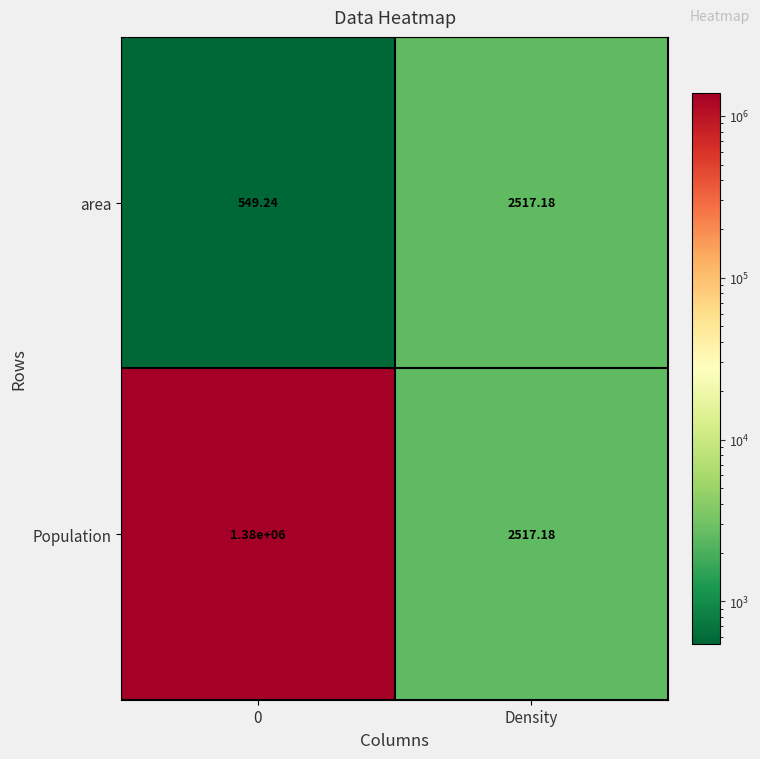

Rank the series by their average value, from highest to lowest.

Population, area